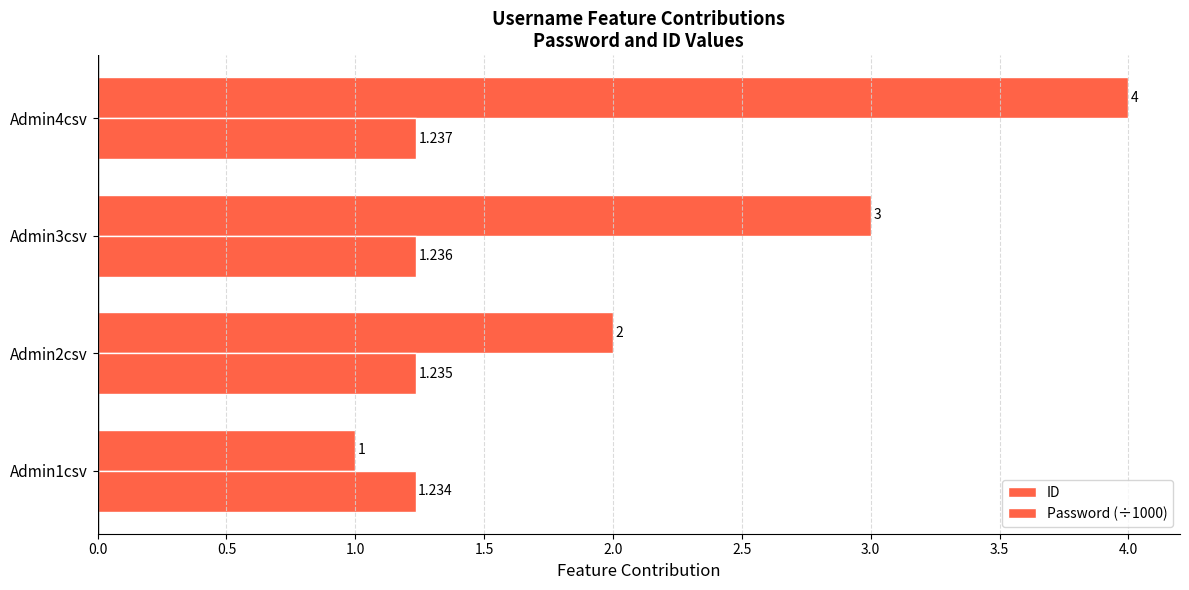

How many values in the ID series are below 3?

2